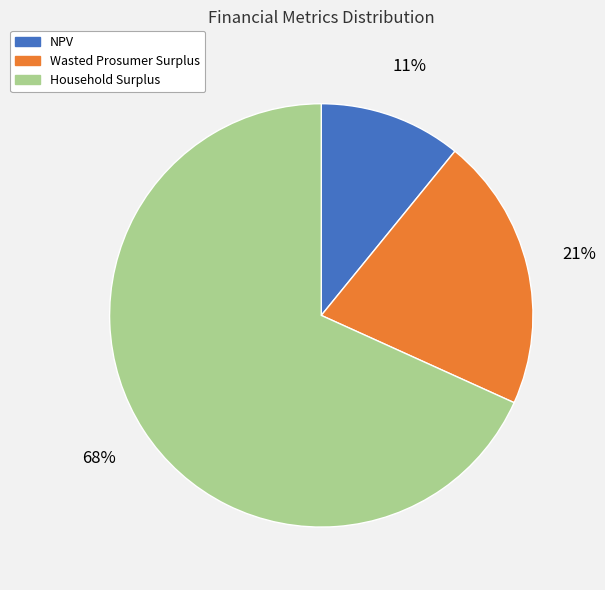

How many segments does this pie chart have?

3